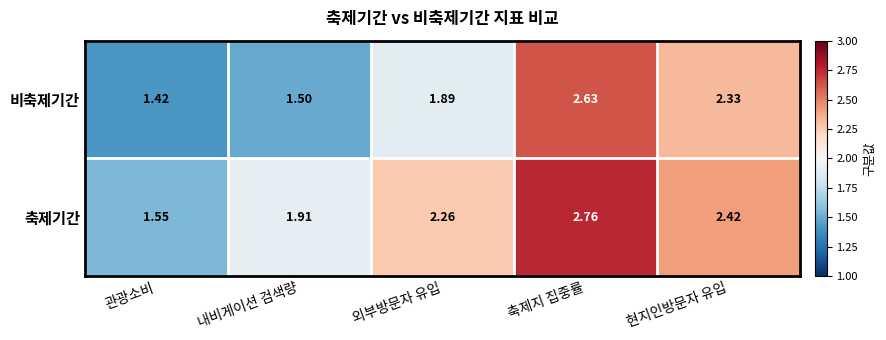

Which series has the largest total across all categories?

축제기간